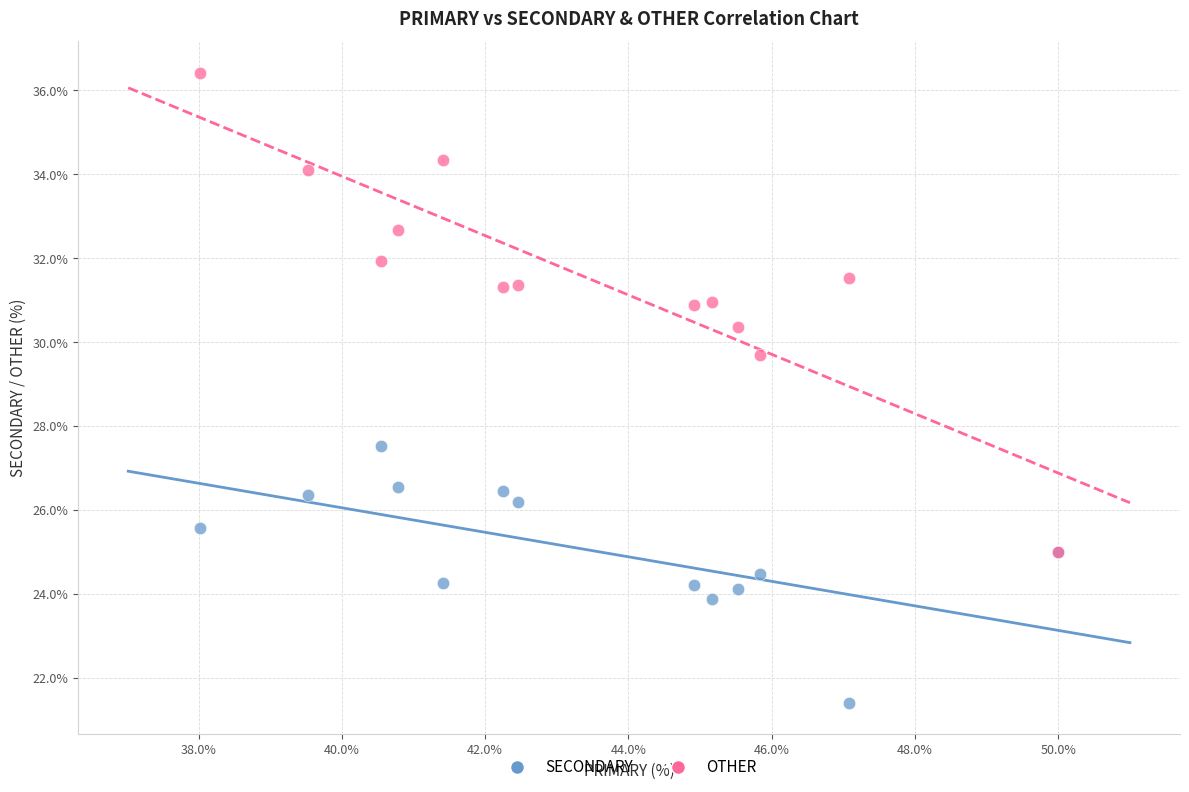

What are all the series names shown in the legend?

SECONDARY, OTHER